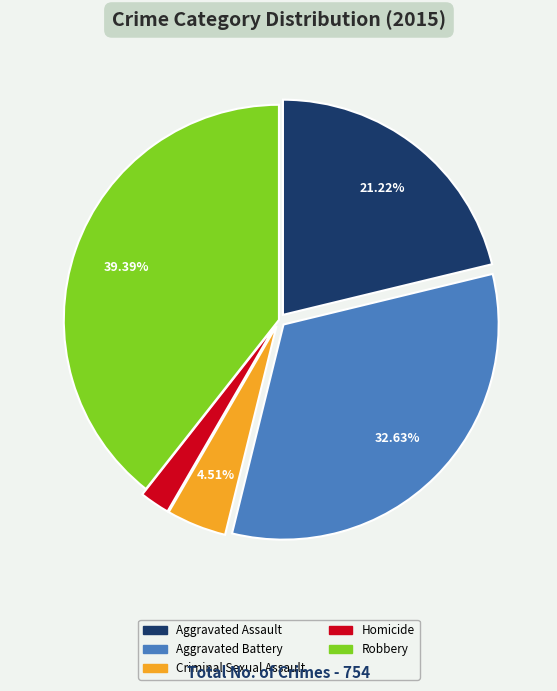

True or false: Aggravated Assault accounts for 21% of the total.

True